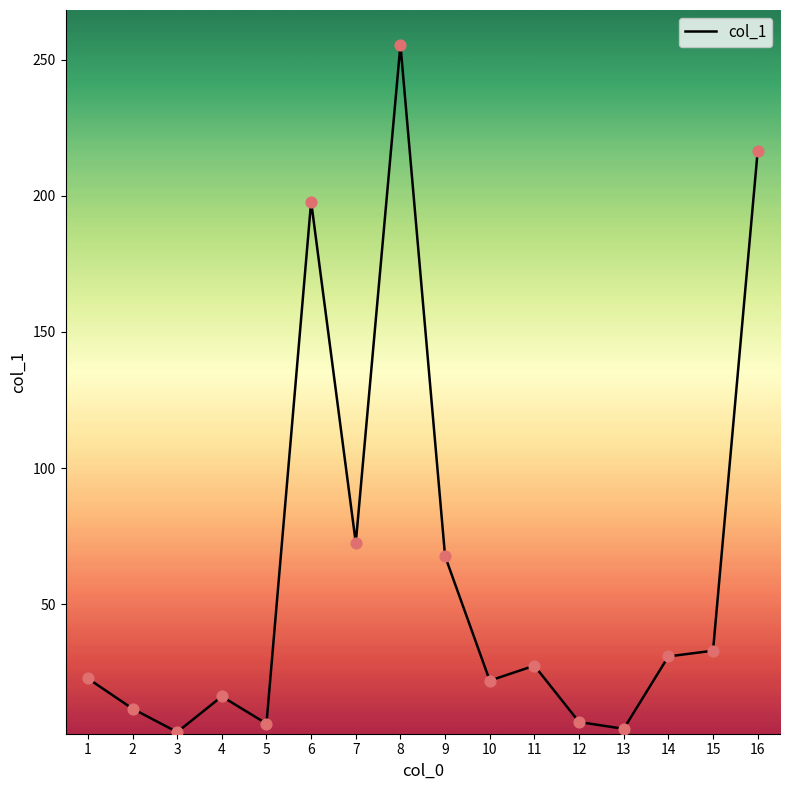

What is the change in value from 6 to 9?

-130.3